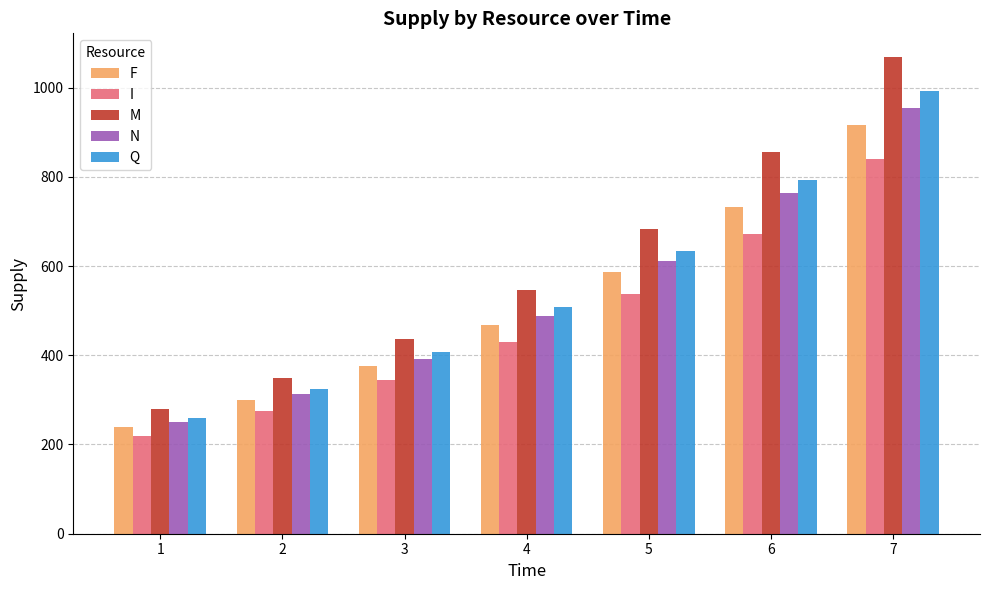

At 2, list the series in order from smallest to largest.

I, F, N, Q, M